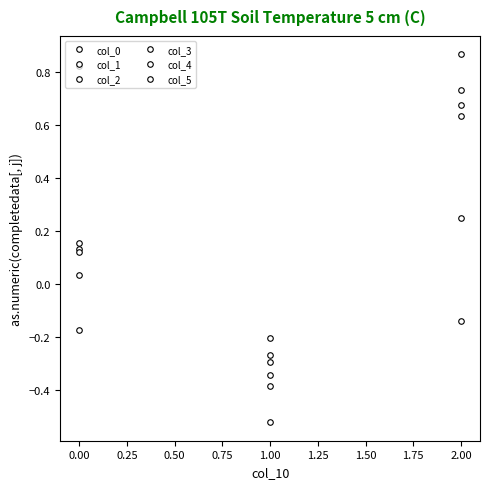

How many lines are shown in the chart?

6